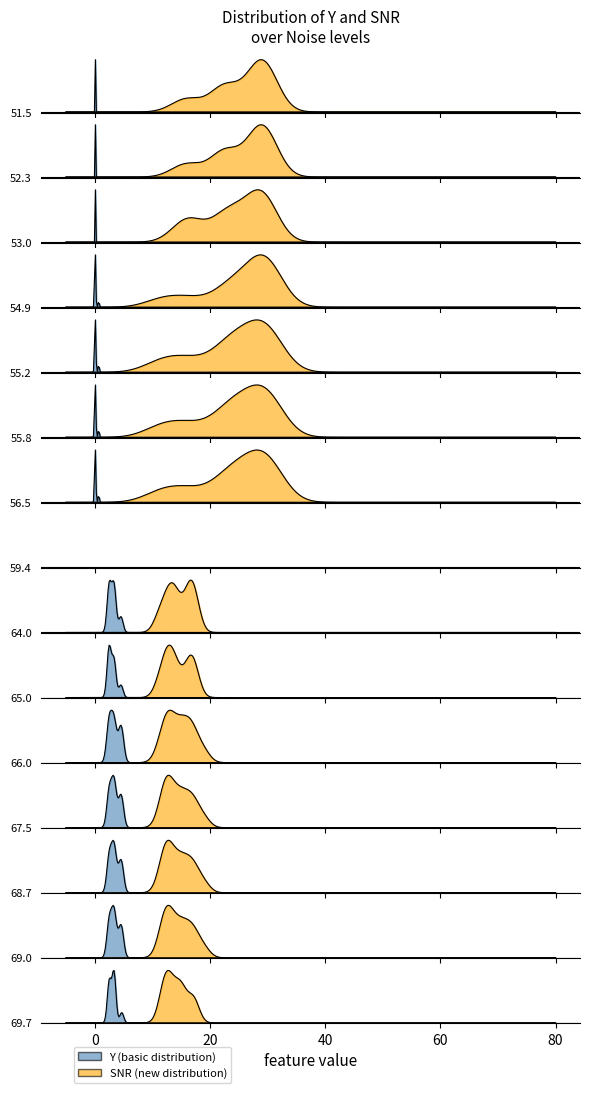

Where does the Y_values series first go above 2?

9